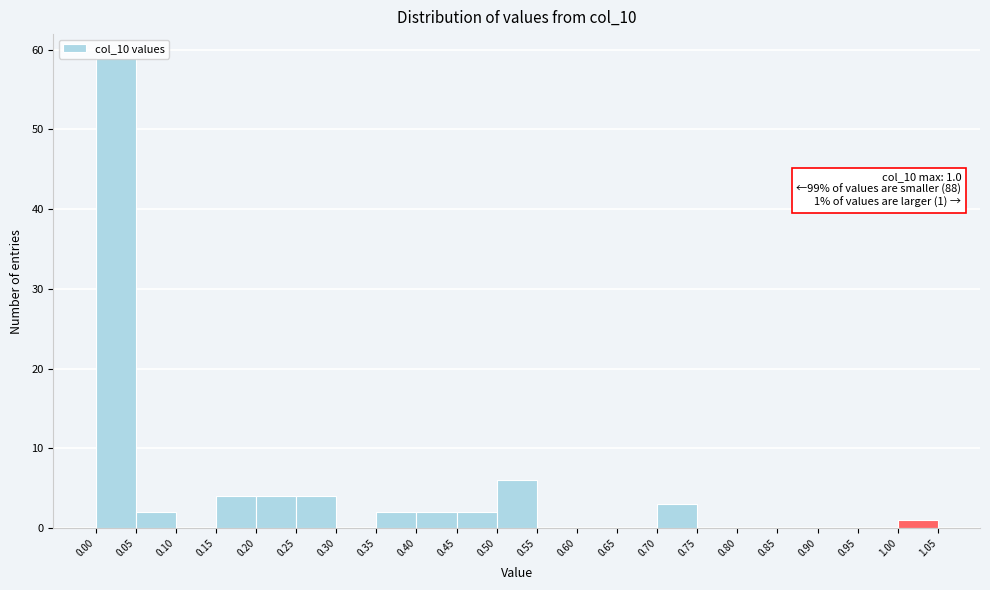

Over which range of the x-axis is the bar tallest?

0.00 to 0.05